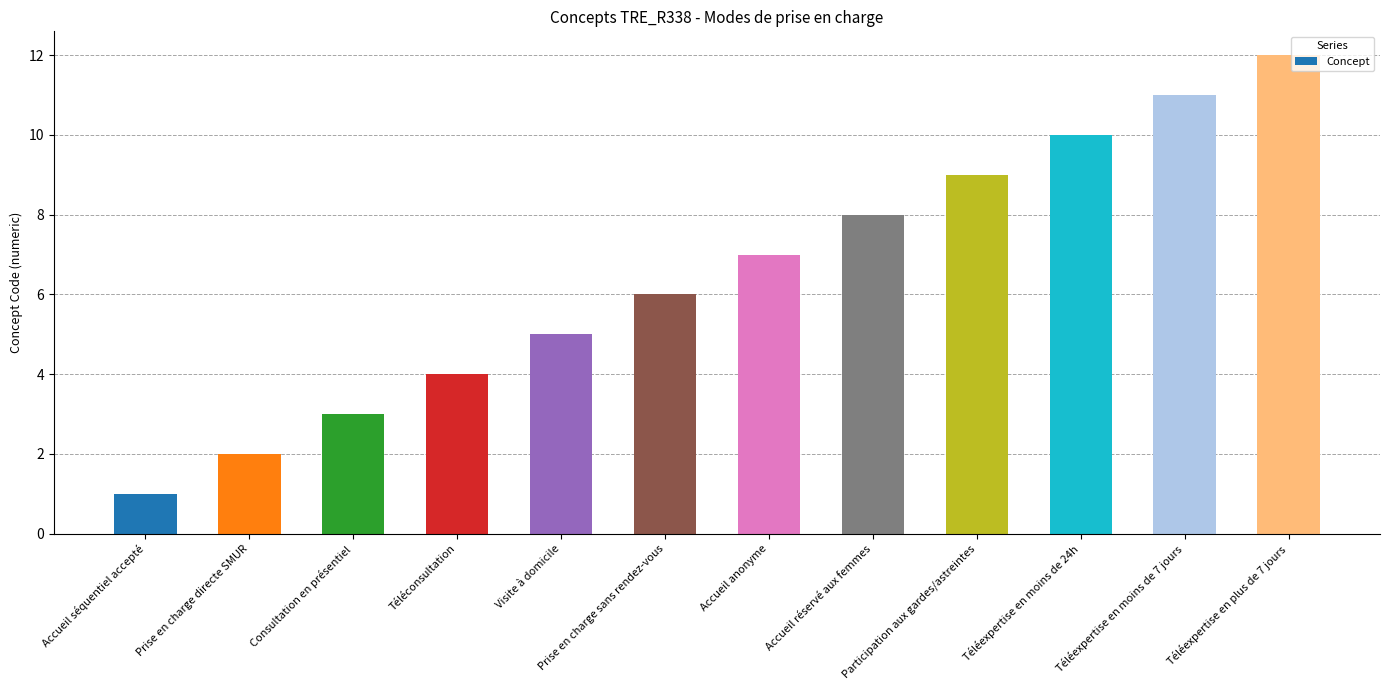

True or false: the data shows 0 at Prise en charge directe SMUR.

False